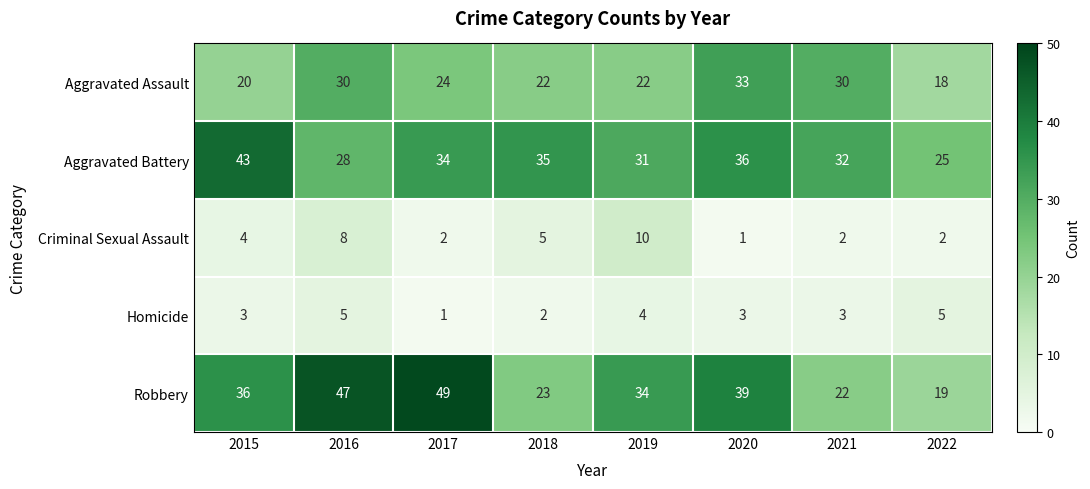

Which series has the largest range (max minus min)?

Robbery